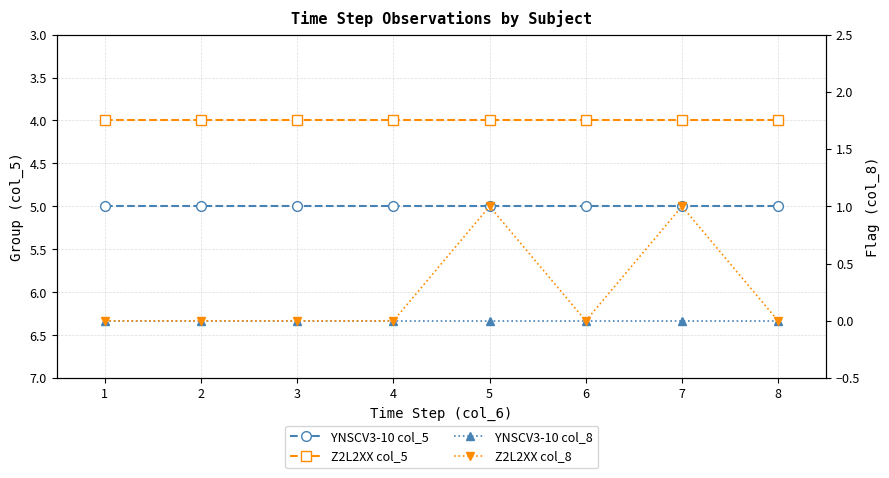

True or false: YNSCV3-10 col_8 has more than 1 points higher than both neighbors.

False